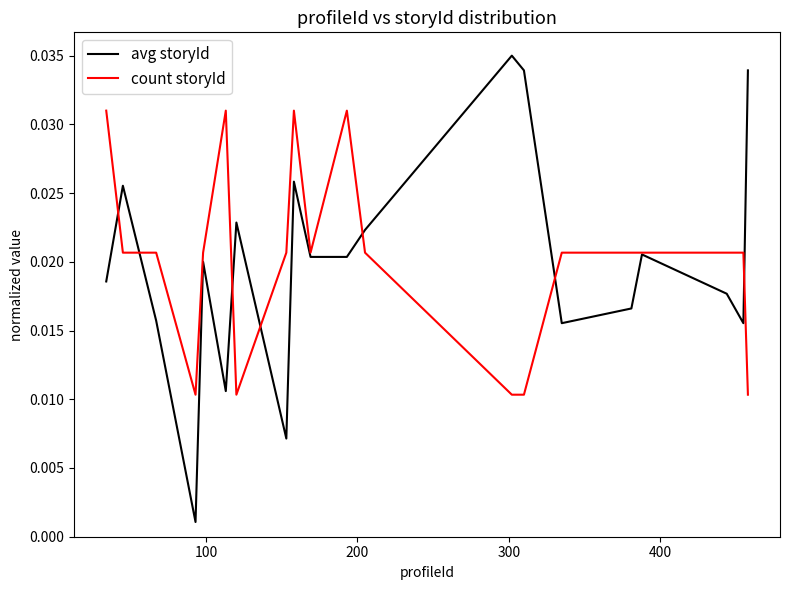

Which series has the widest spread of values?

avg storyId